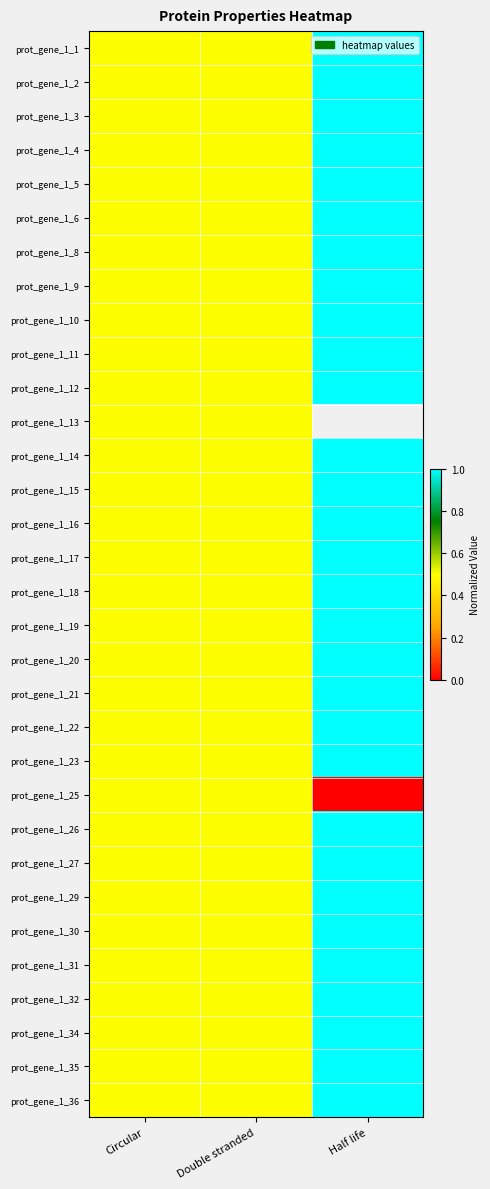

What is the highest value of the prot_gene_1_29 series?

1.0